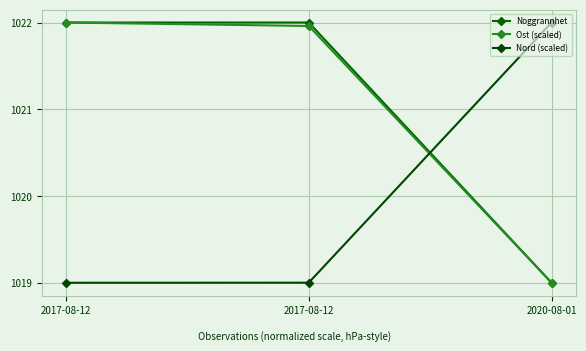

How many lines are shown in the chart?

3